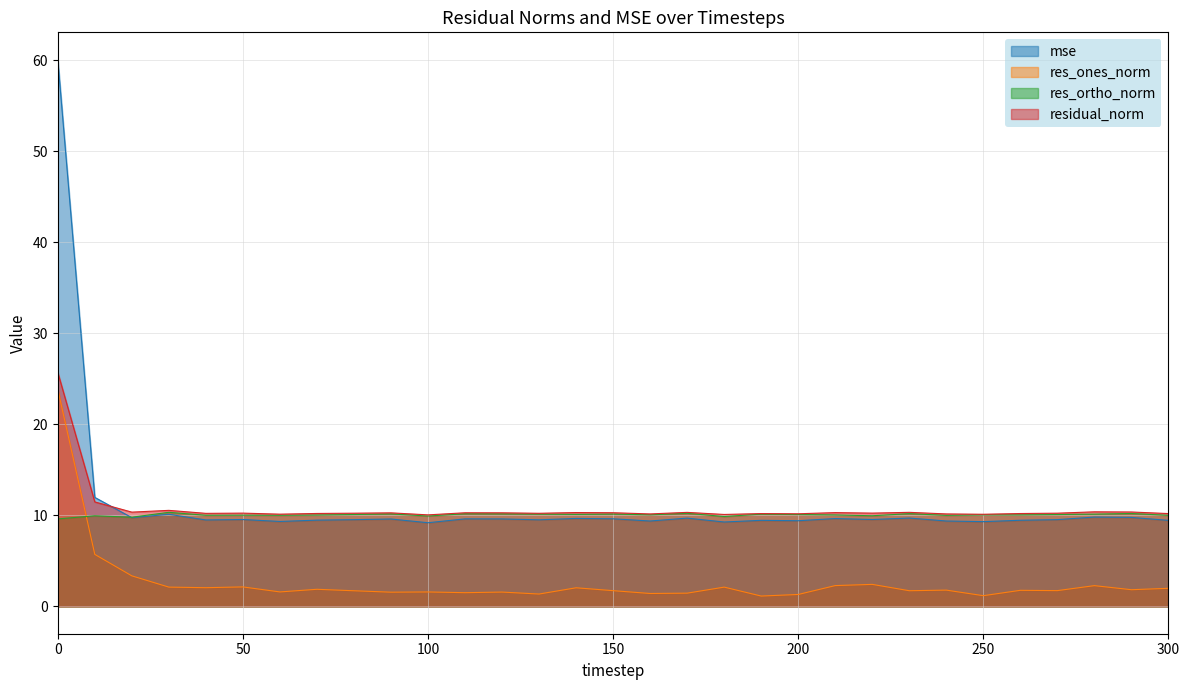

How many times do mse and residual_norm cross each other?

1